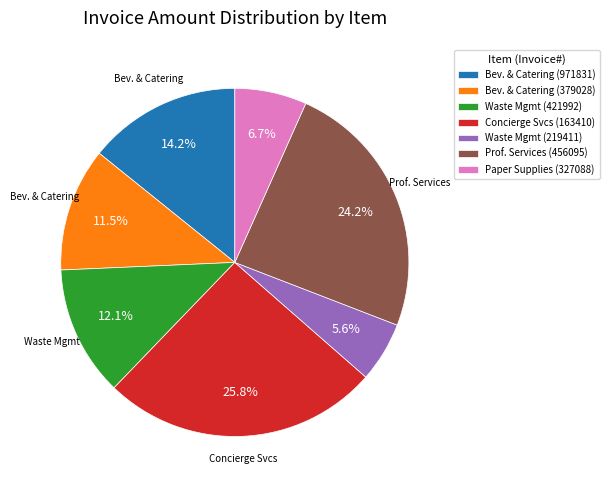

Is there a majority slice in this chart?

No